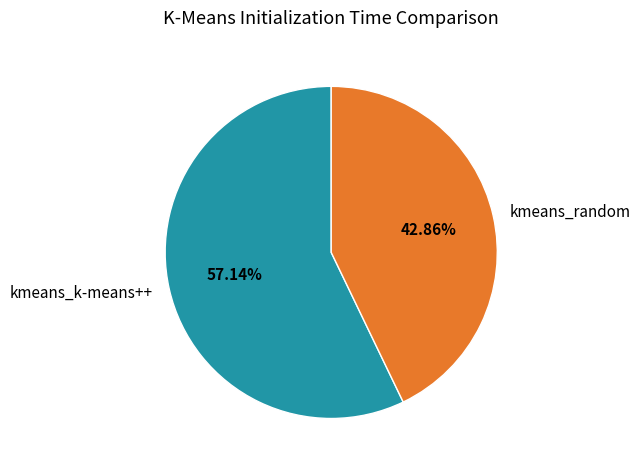

Which slice is the largest?

kmeans_k-means++